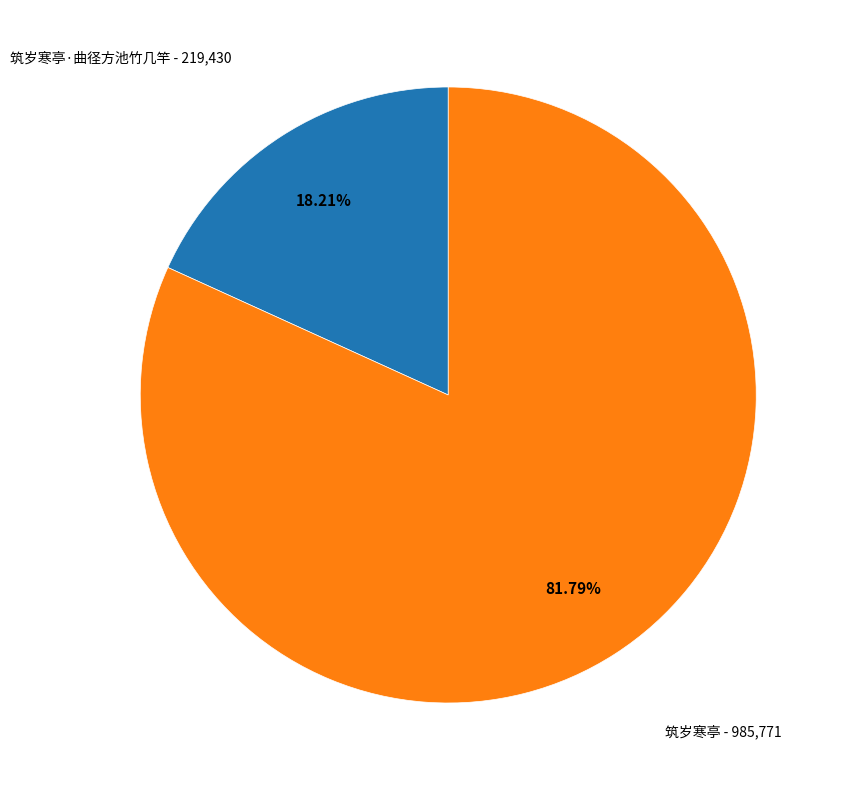

How many segments does this pie chart have?

2